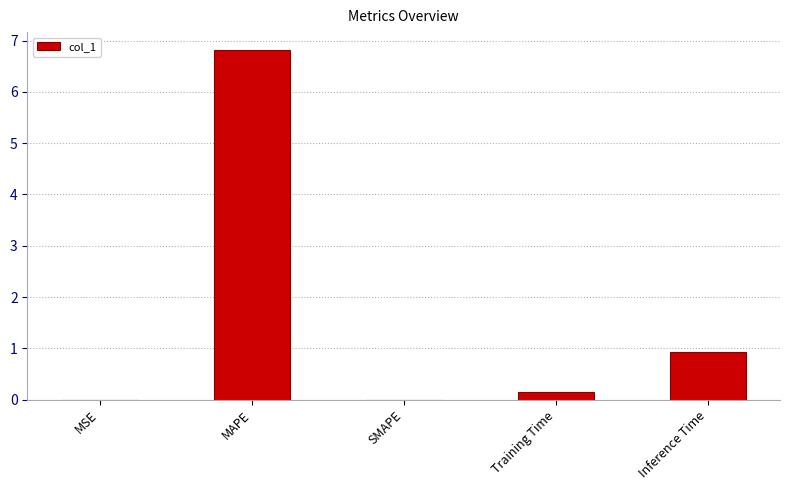

What is the sum of all values?

7.9